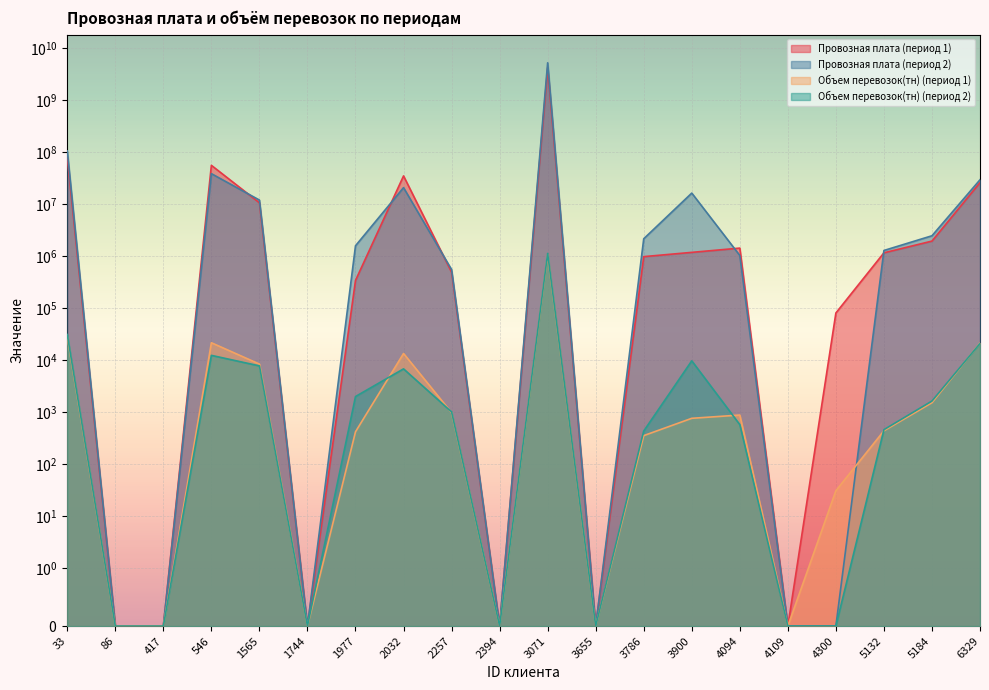

Reading left to right, what are all the values shown in this chart?

Провозная плата (период 1): 33=80731499	86=0	417=0	546=55805095	1565=10634126	1744=0	1977=341838	2032=34949500	2257=491746	2394=0	3071=4206205664	3655=0	3786=980725	3900=1184558	4094=1430757	4109=0	4300=80956	5132=1161159	5184=1951043	6329=25998318
Провозная плата (период 2): 33=105789052	86=0	417=0	546=38619407	1565=11994250	1744=0	1977=1586758	2032=20803980	2257=553003	2394=0	3071=5226827196	3655=0	3786=2164602	3900=16336890	4094=1031947	4109=0	4300=0	5132=1287951	5184=2470395	6329=29458136
Объем перевозок(тн) (период 1): 33=28510	86=0	417=0	546=21675	1565=8429	1744=0	1977=421	2032=13475	2257=980	2394=0	3071=1073153	3655=0	3786=355	3900=764	4094=883	4109=0	4300=31	5132=440	5184=1525	6329=21367
Объем перевозок(тн) (период 2): 33=31213	86=0	417=0	546=12399	1565=7781	1744=0	1977=2003	2032=6819	2257=1015	2394=0	3071=1130757	3655=0	3786=435	3900=9735	4094=577	4109=0	4300=0	5132=462	5184=1643	6329=20988